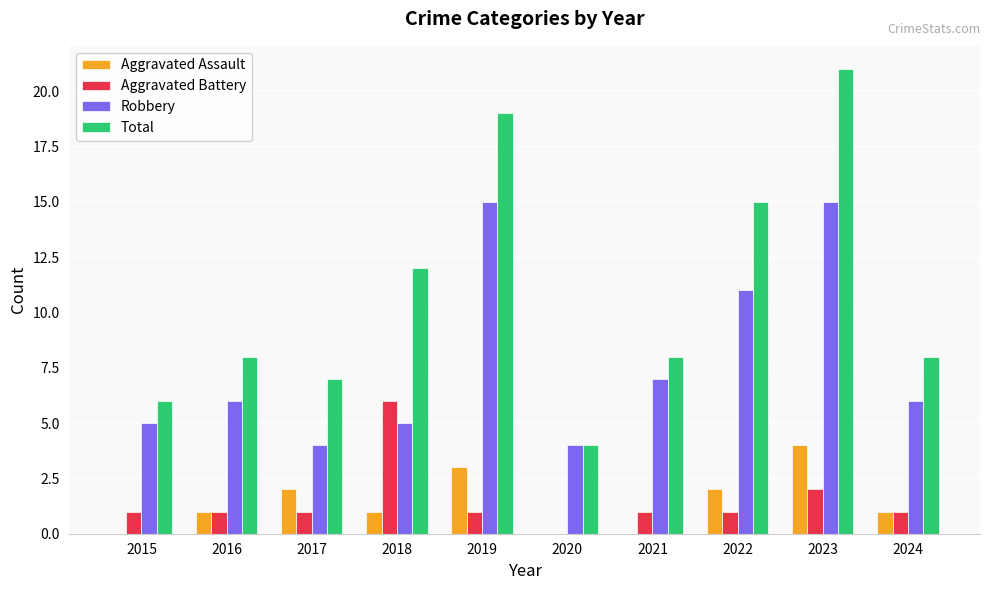

Is the value of Robbery at 2015 greater than the value of Aggravated Assault at 2020?

Yes